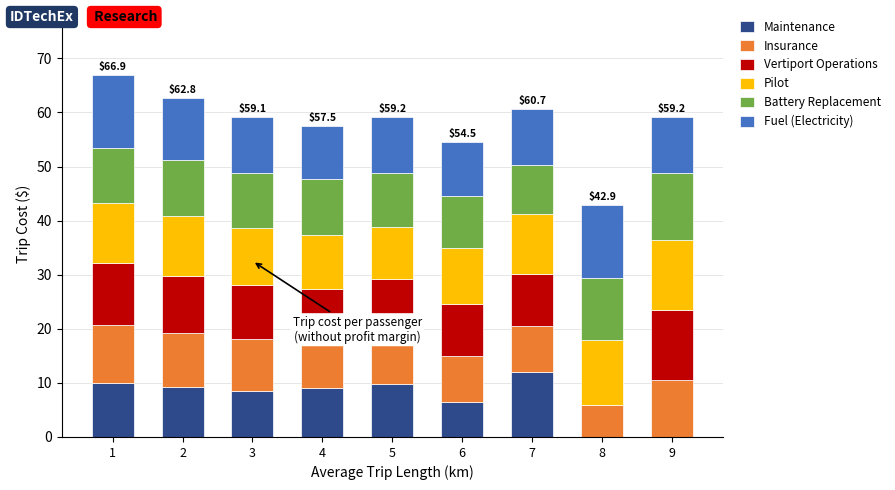

At which label does Maintenance reach its peak?

7